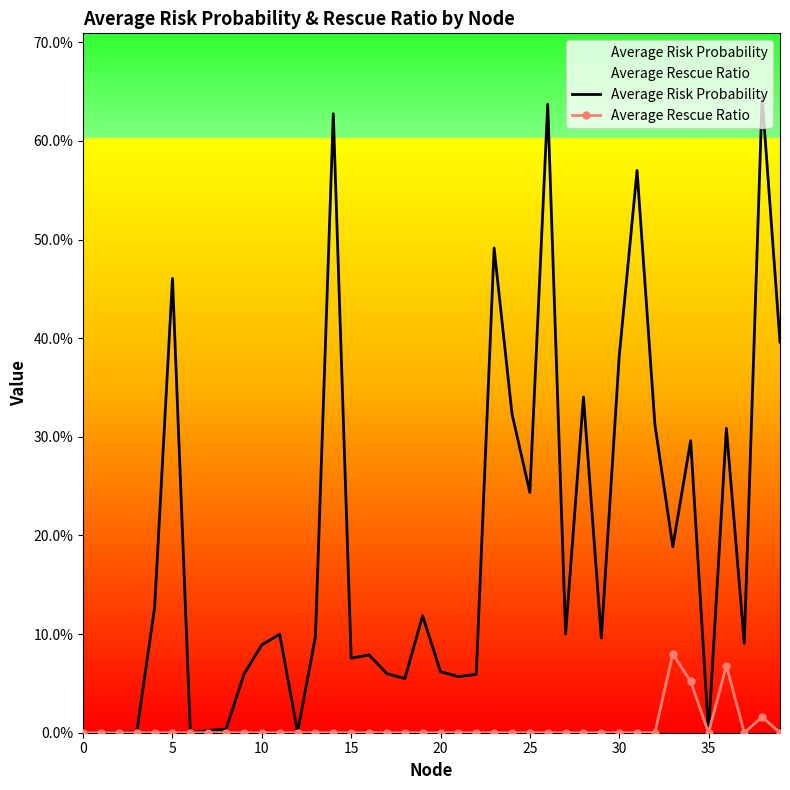

Where is the first local maximum for Average Risk Probability?

5